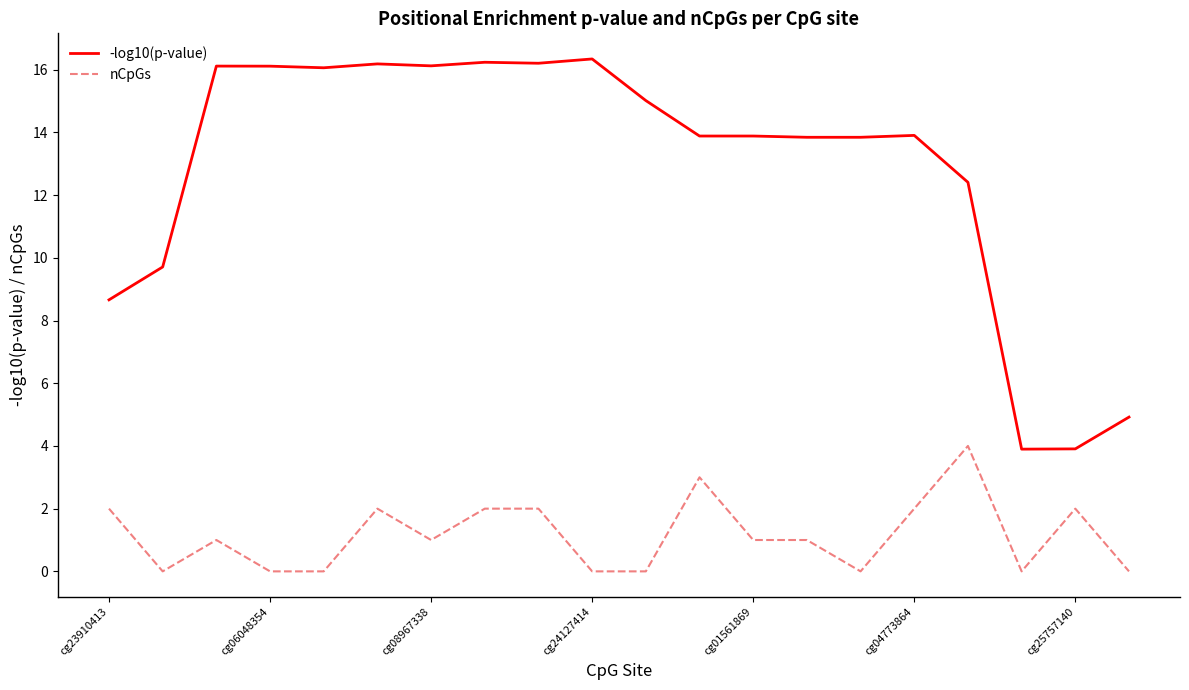

True or false: -log10(p-value) and nCpGs intersect in this chart.

False